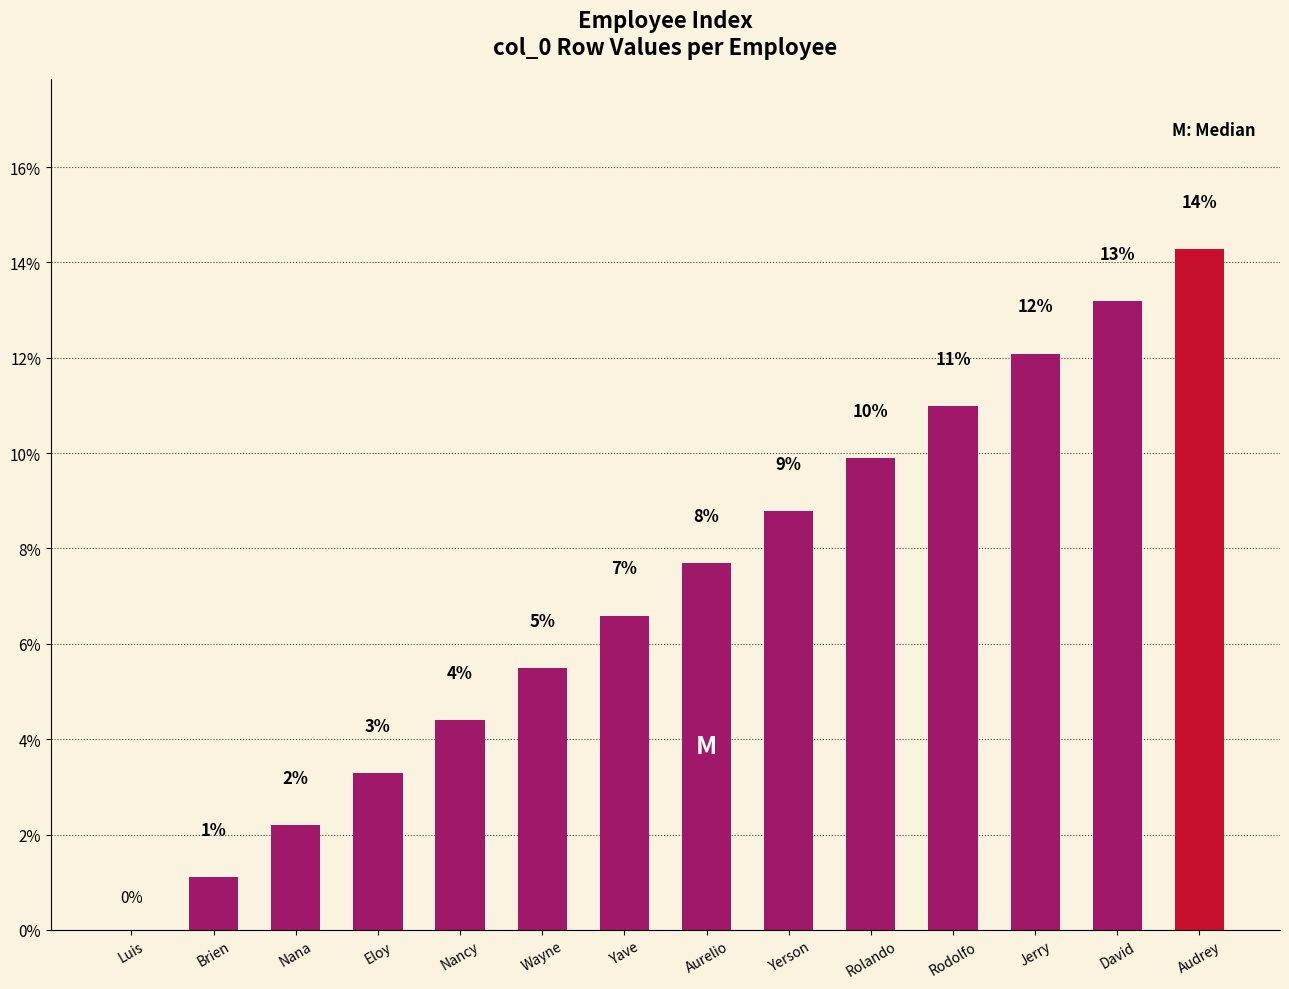

What is the average value?

7.1